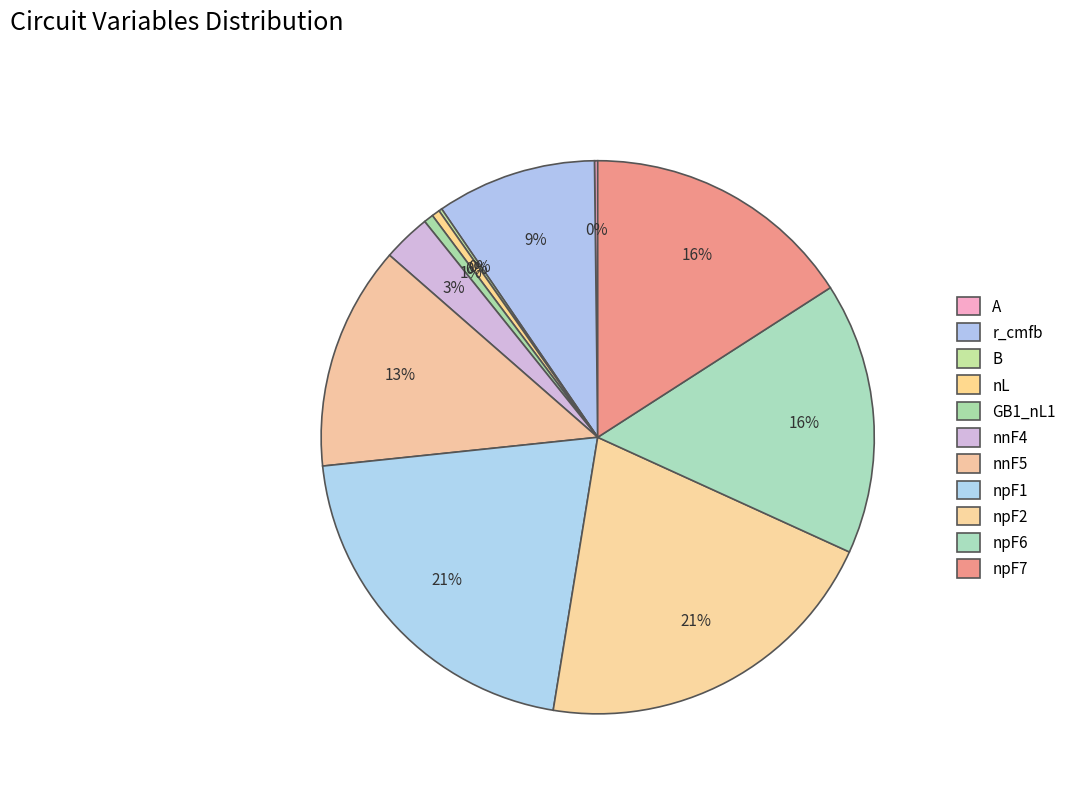

To the nearest percent, what portion does npF2 represent?

21%